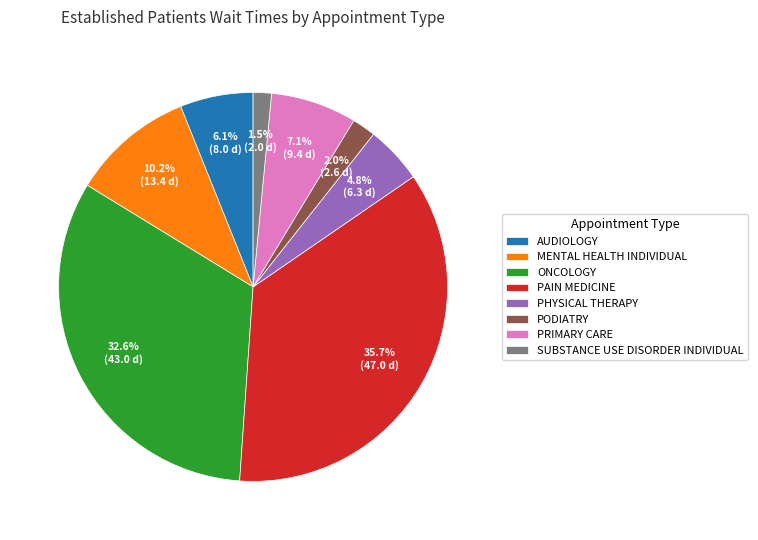

Which has a higher value, PAIN MEDICINE or SUBSTANCE USE DISORDER INDIVIDUAL?

PAIN MEDICINE